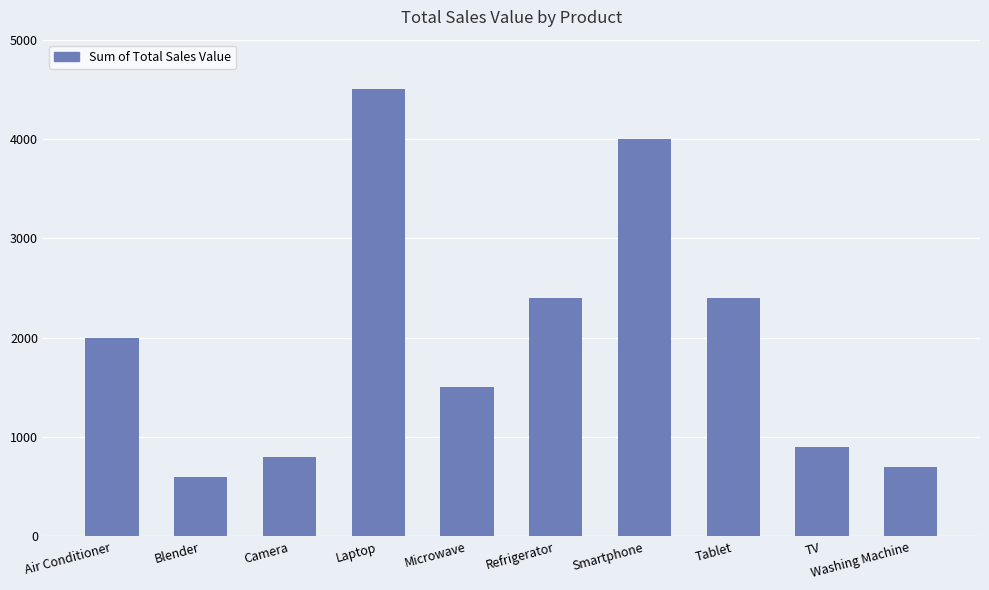

Reading left to right, what are all the values shown in this chart?

Air Conditioner=2000	Blender=600	Camera=800	Laptop=4500	Microwave=1500	Refrigerator=2400	Smartphone=4000	Tablet=2400	TV=900	Washing Machine=700